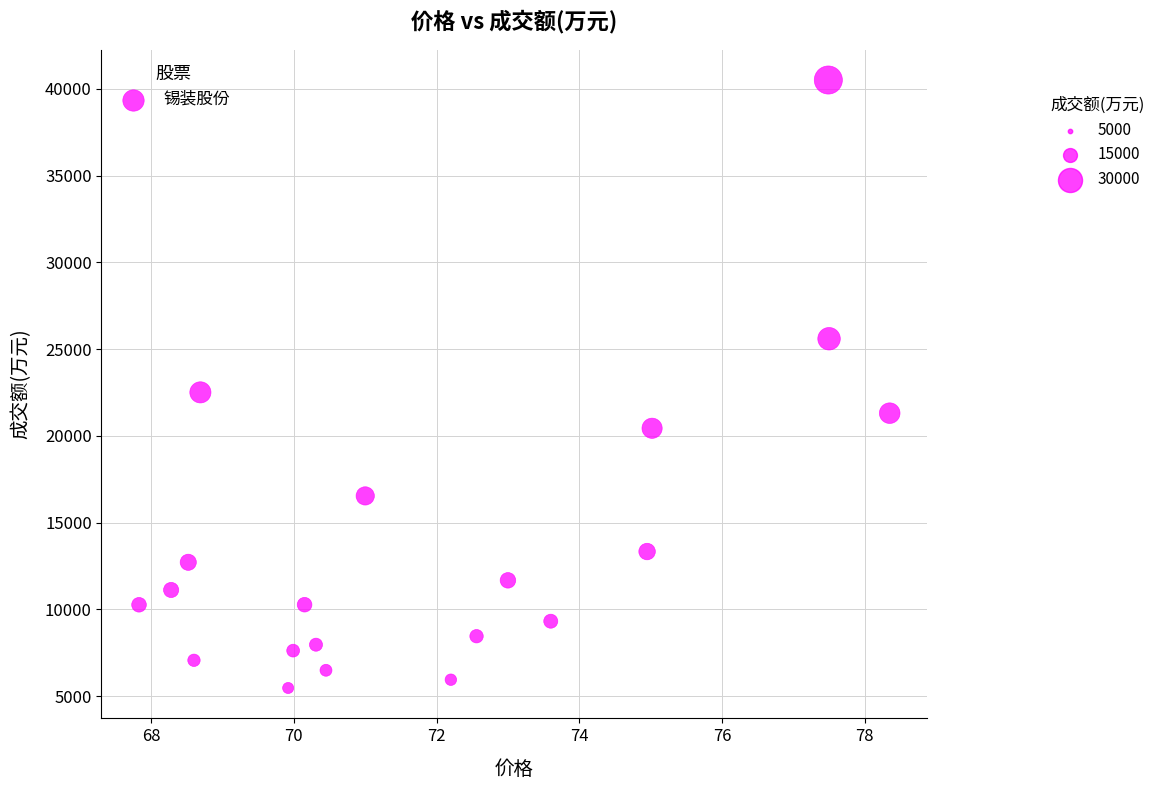

What is the range of Y values (max minus min)?

35040